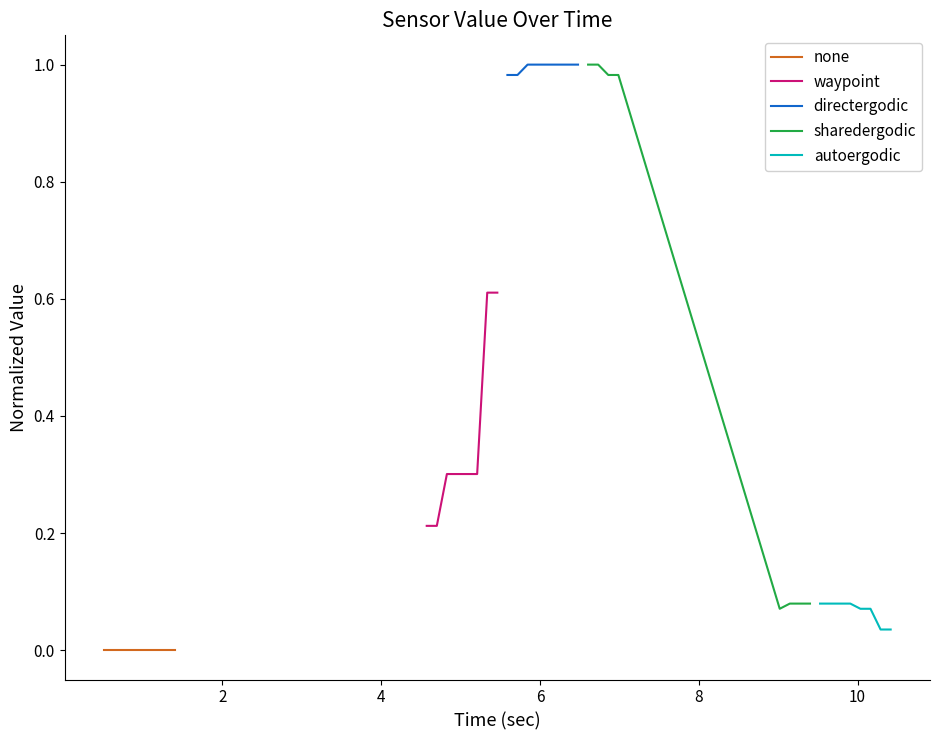

True or false: directergodic and none intersect in this chart.

False